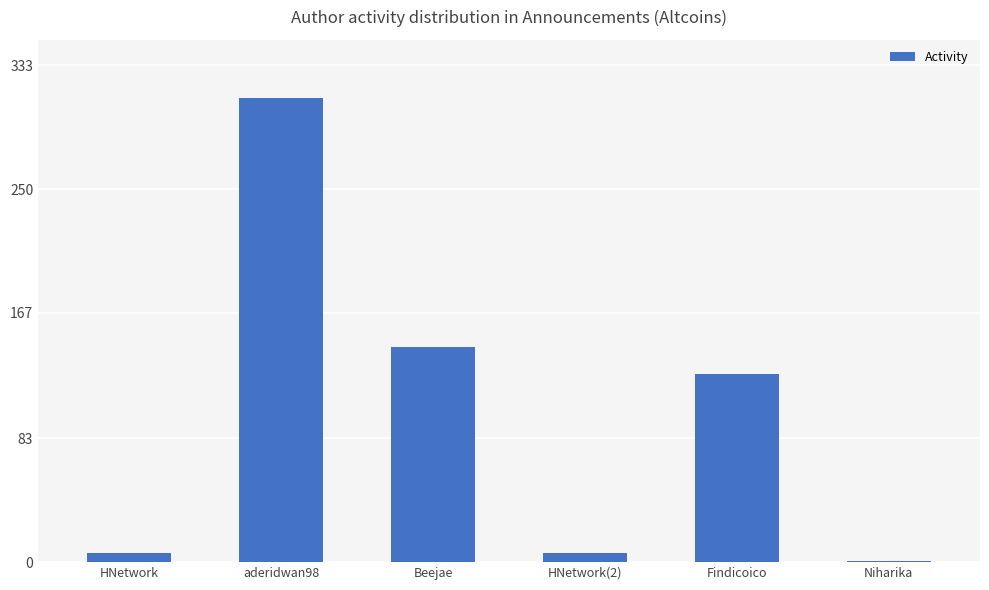

Reading left to right, what are all the values shown in this chart?

HNetwork=6	aderidwan98=311	Beejae=144	HNetwork(2)=6	Findicoico=126	Niharika=1